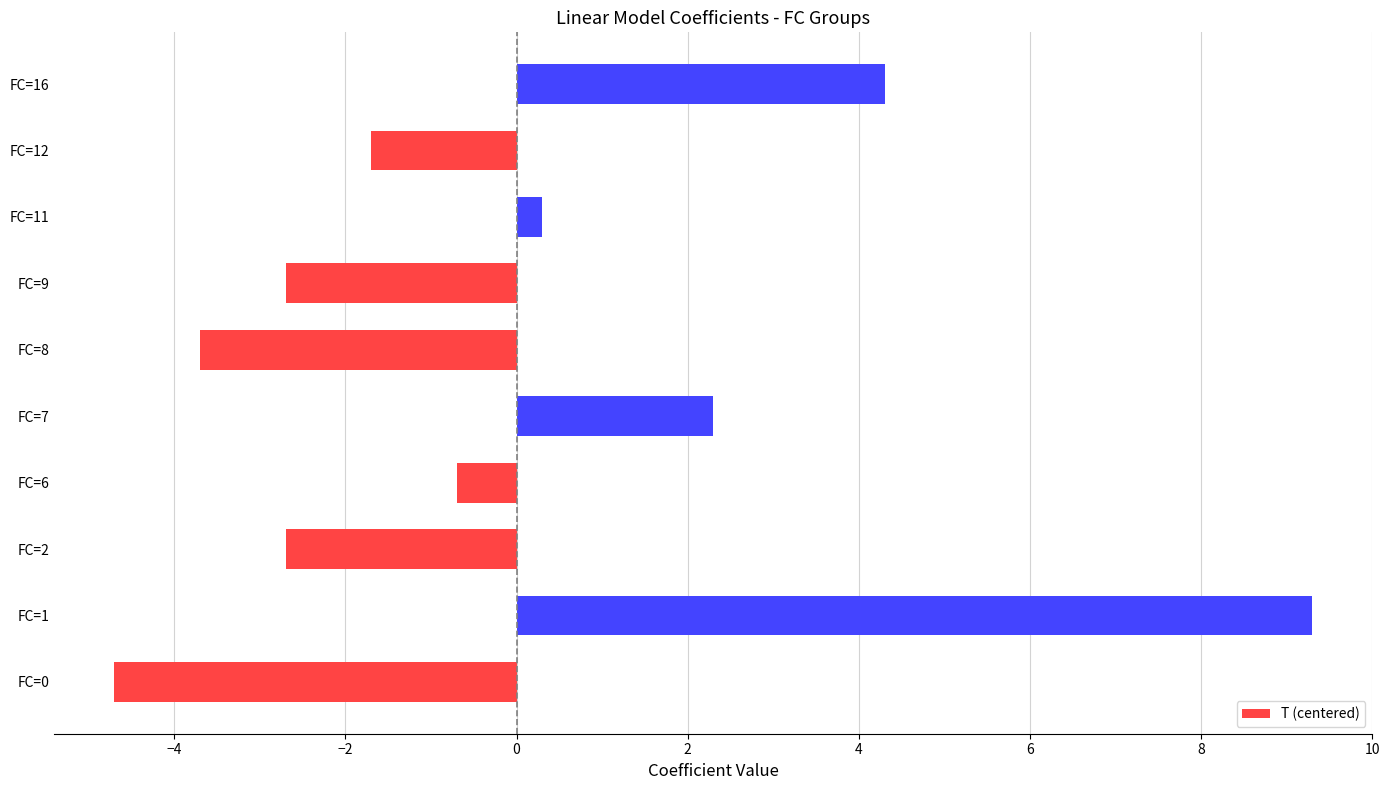

Which label corresponds to the smallest value in the chart?

FC=0